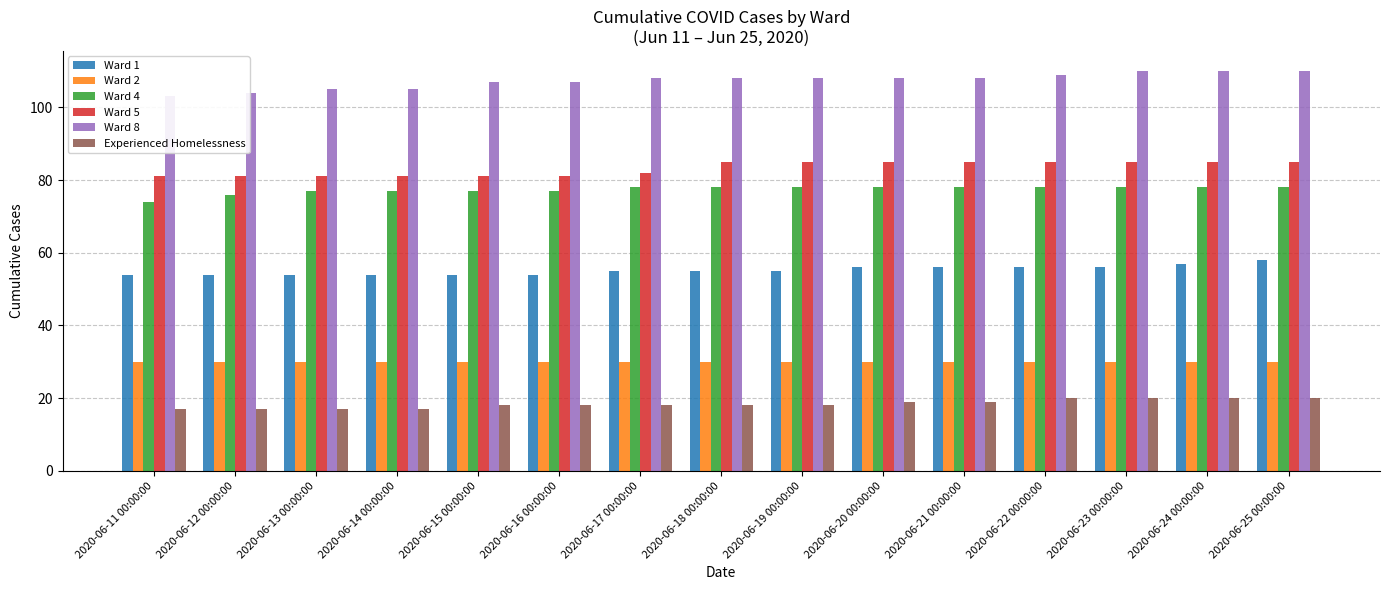

Which series has the largest total across all categories?

Ward 8